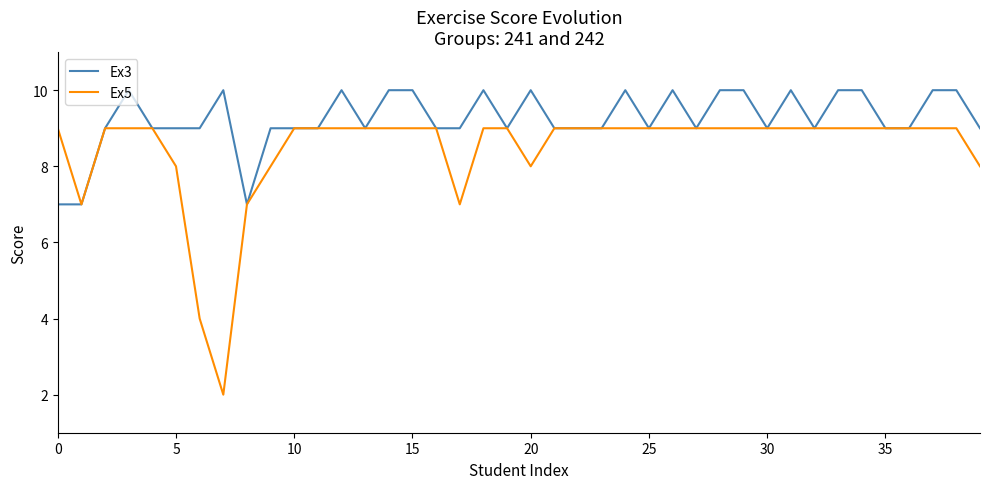

How many lines are shown in the chart?

2